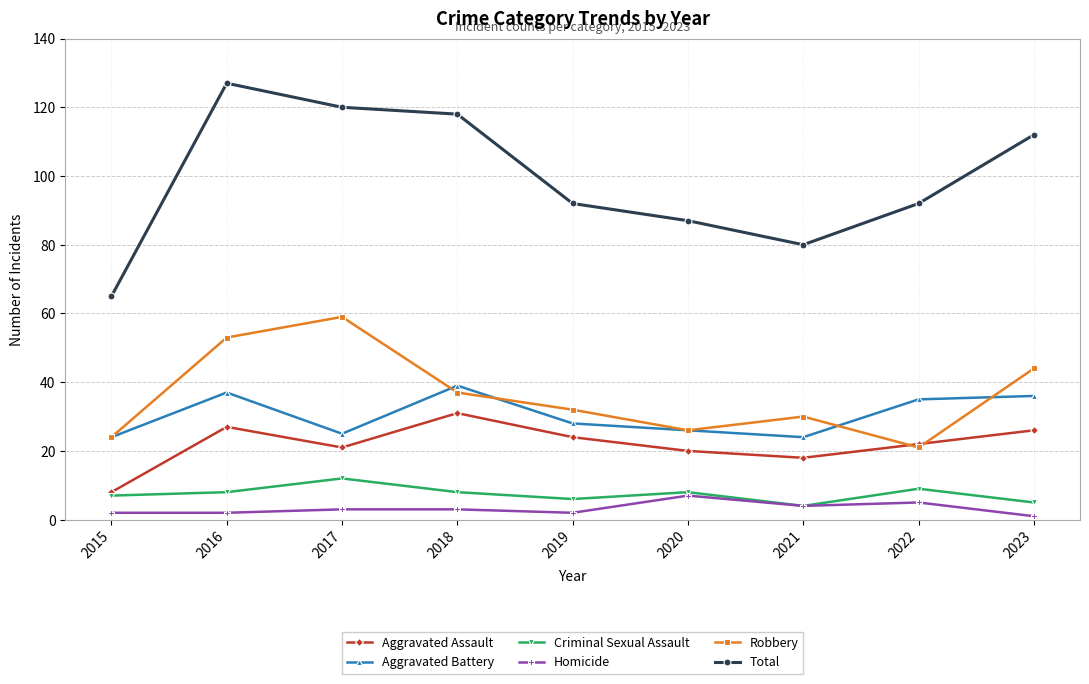

What is the average value of the Criminal Sexual Assault series?

7